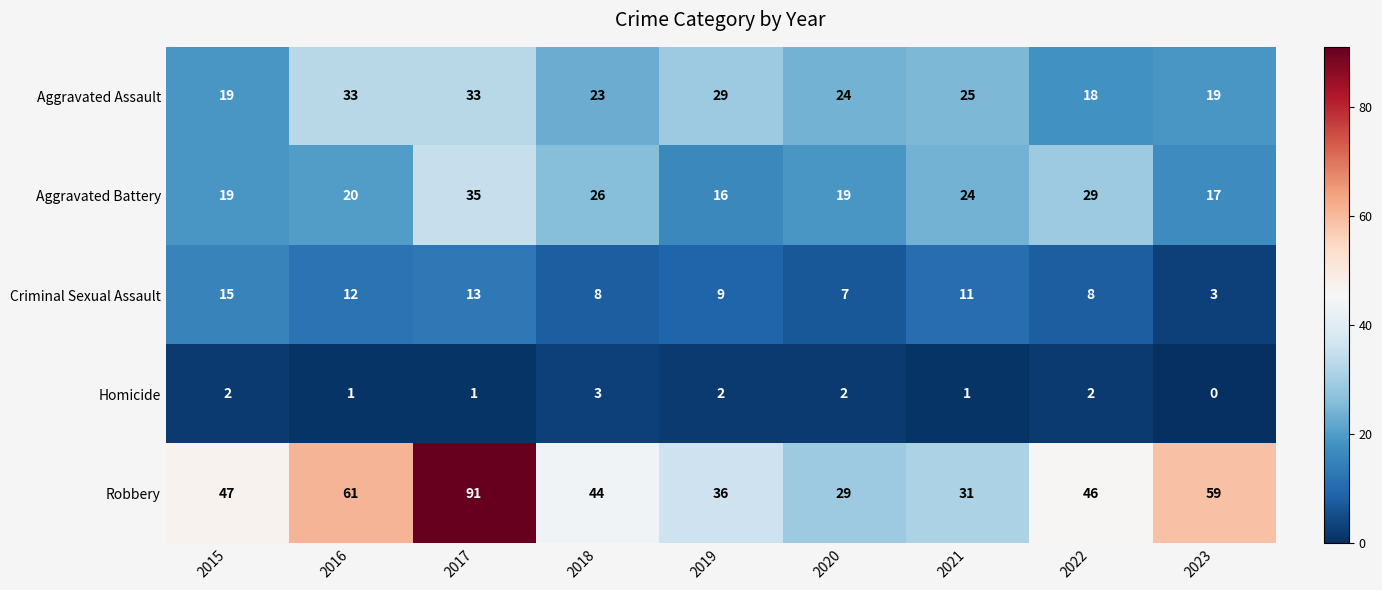

What is the difference between the highest and lowest values at 2017?

90